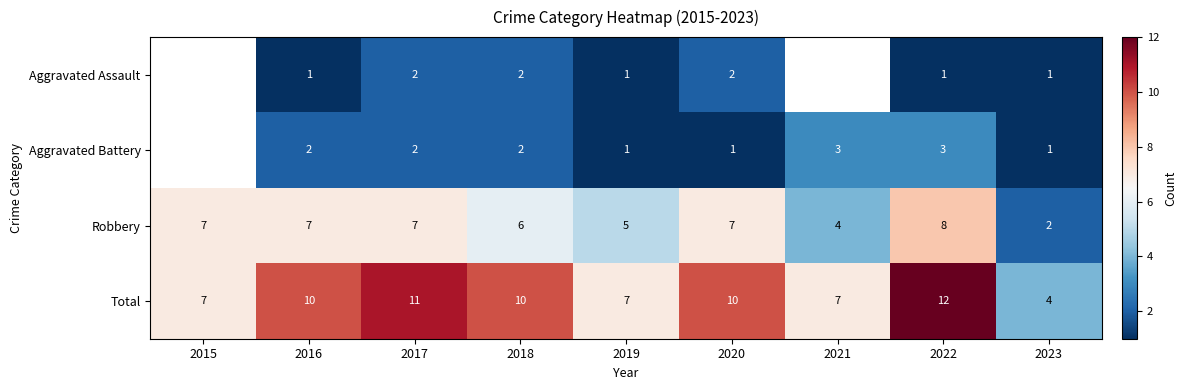

What is the spread (max minus min) of values at 2020?

9